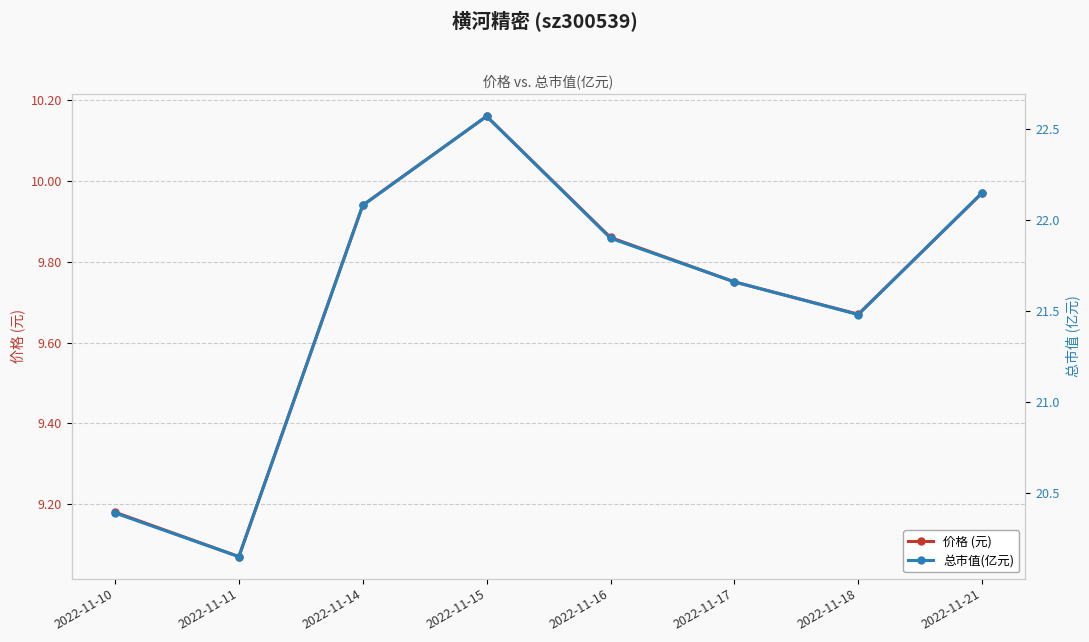

True or false: 价格 (元) has more than 0 interior local peaks.

True